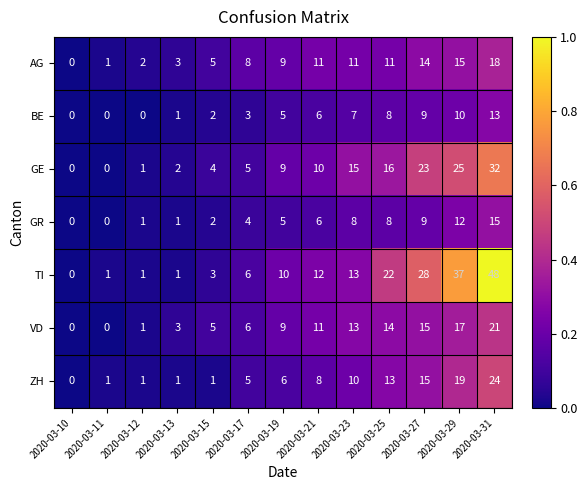

What is the difference between the maximum and minimum values in the AG series?

18